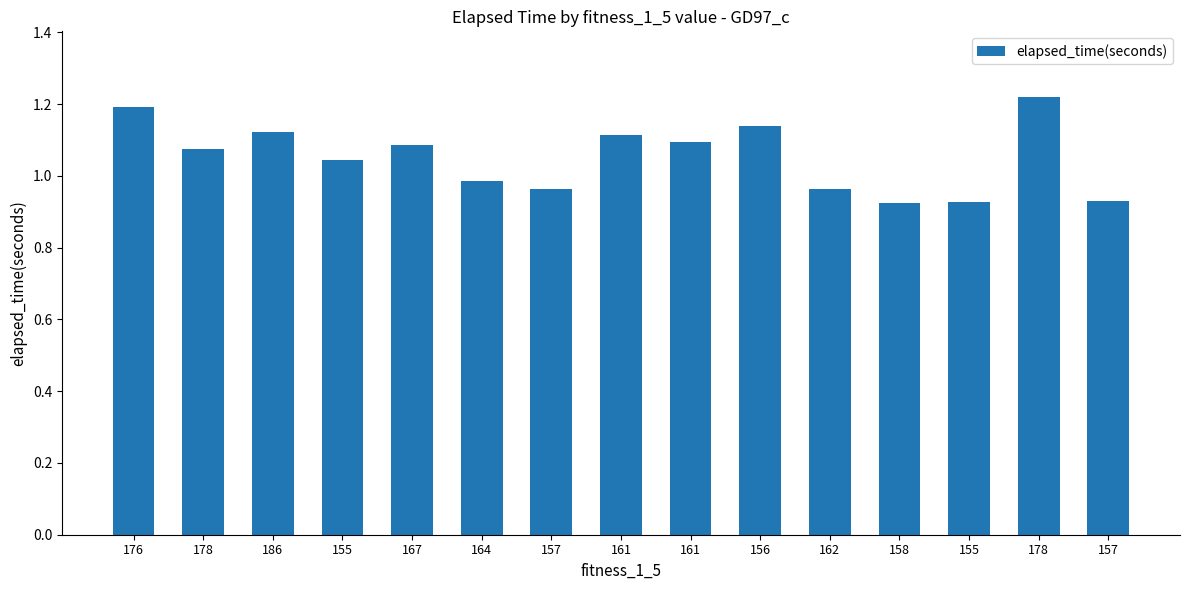

What is the approximate value at 167?

1.1